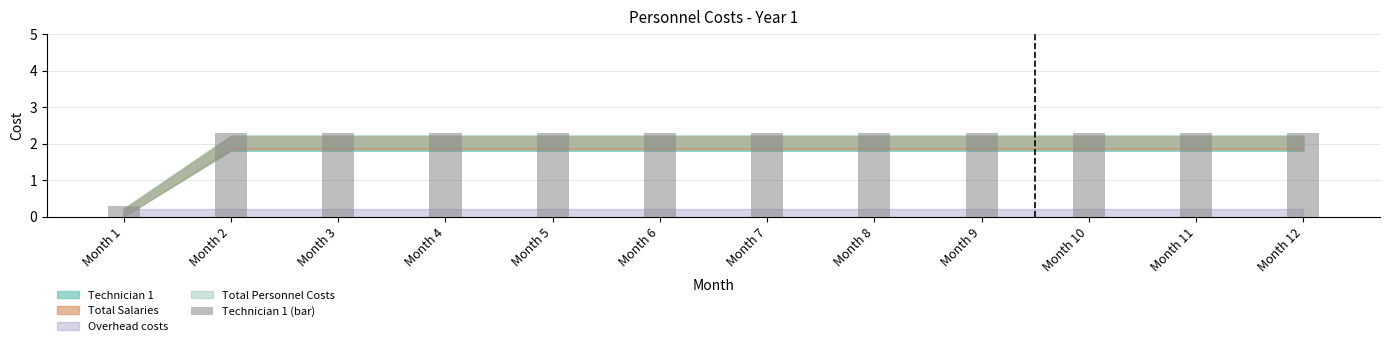

What is the smallest value displayed?

0.3